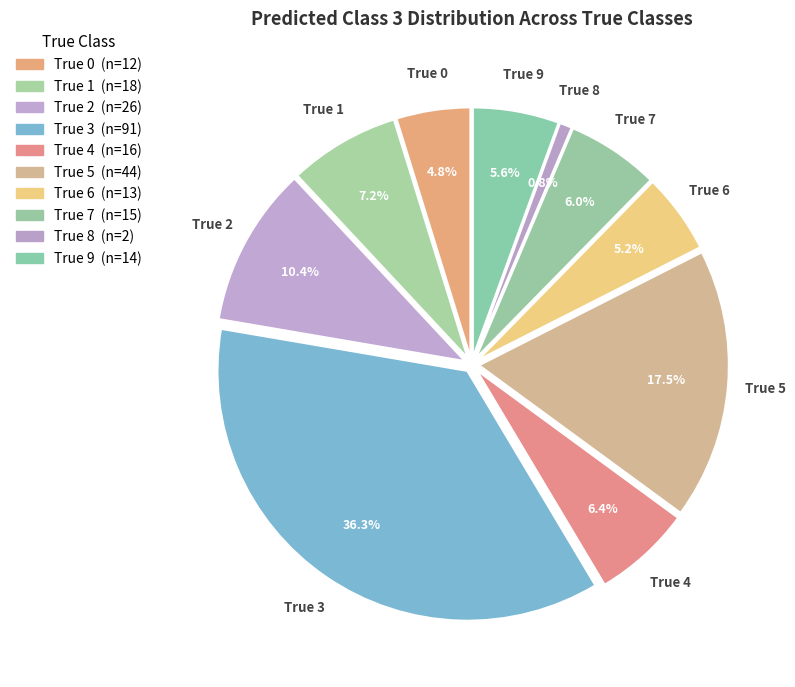

To the nearest percent, what percentage of the pie is True 3?

36%